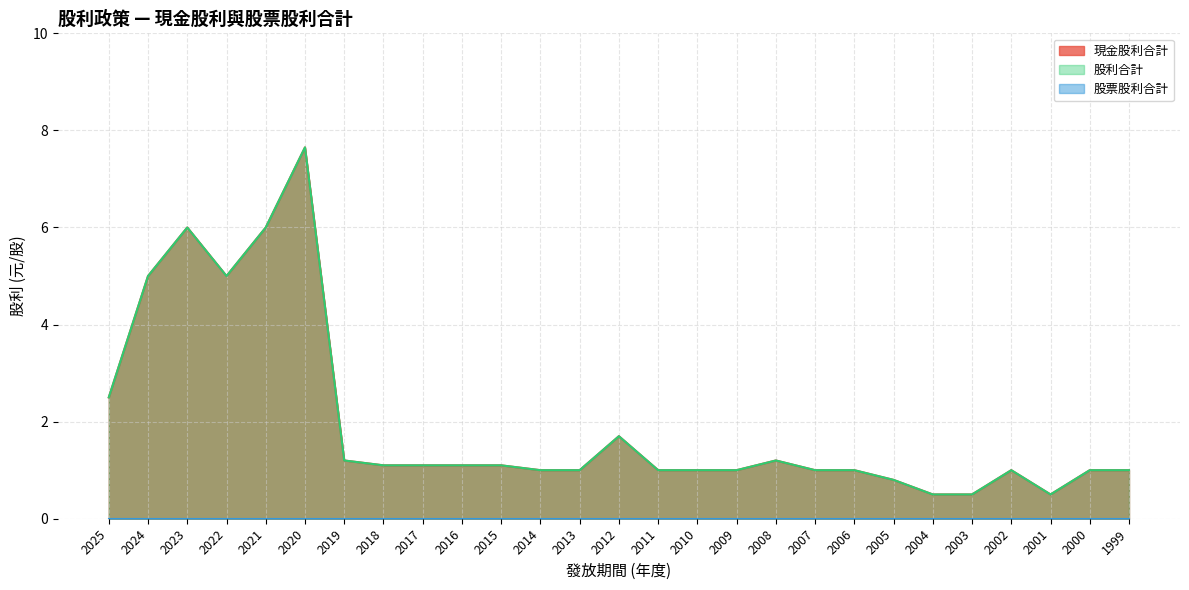

True or false: 股利合計 and 現金股利合計 cross at least once.

False